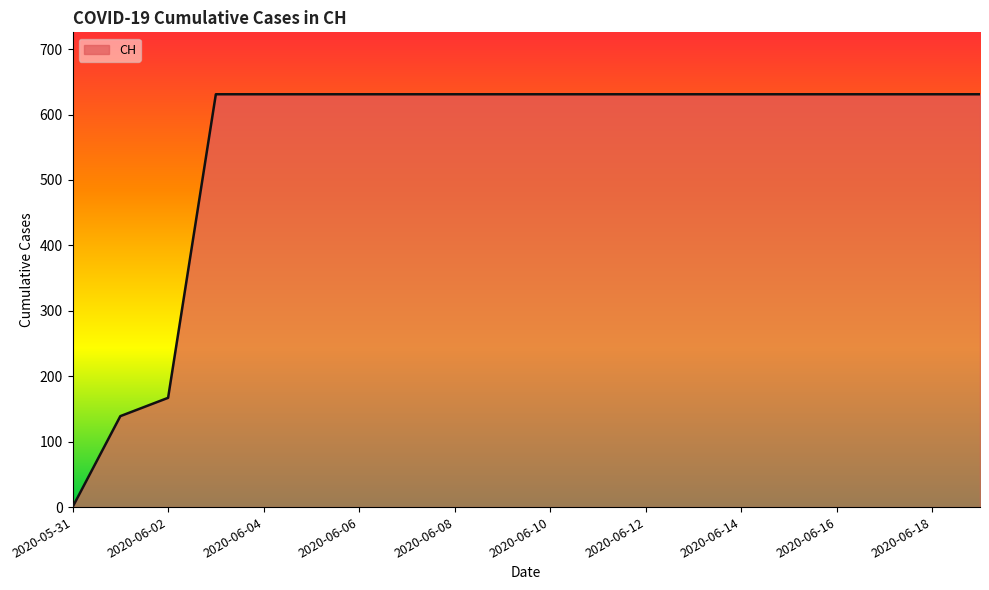

Does the chart display data point markers on the line(s)?

No